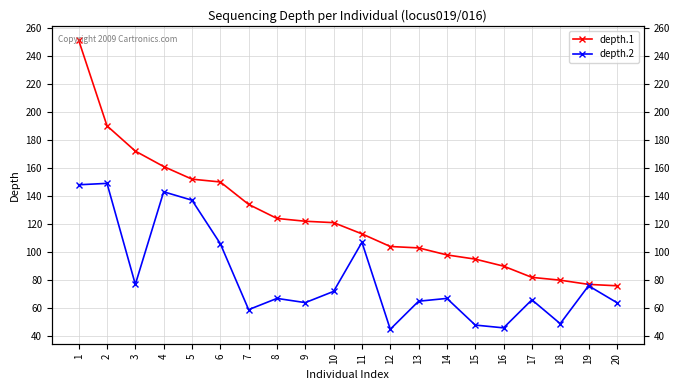

True or false: depth.1 has more than 2 interior local peaks.

False